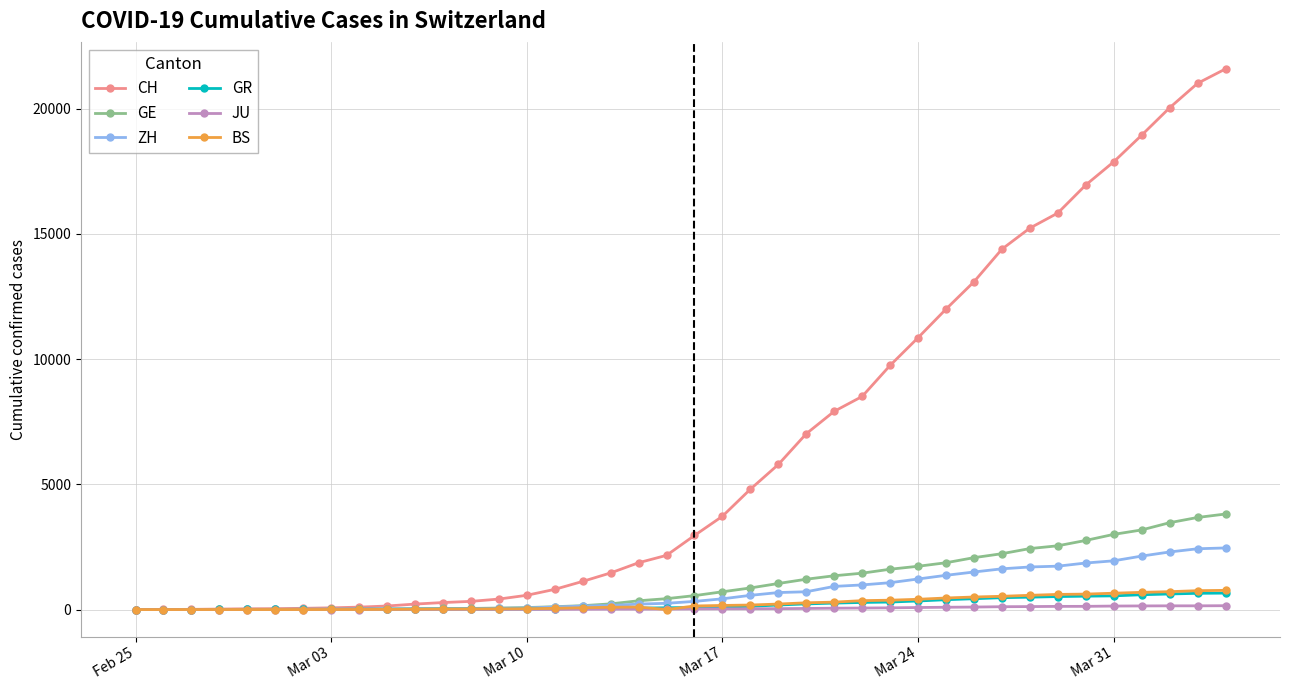

What is the maximum value shown in the chart?

21593